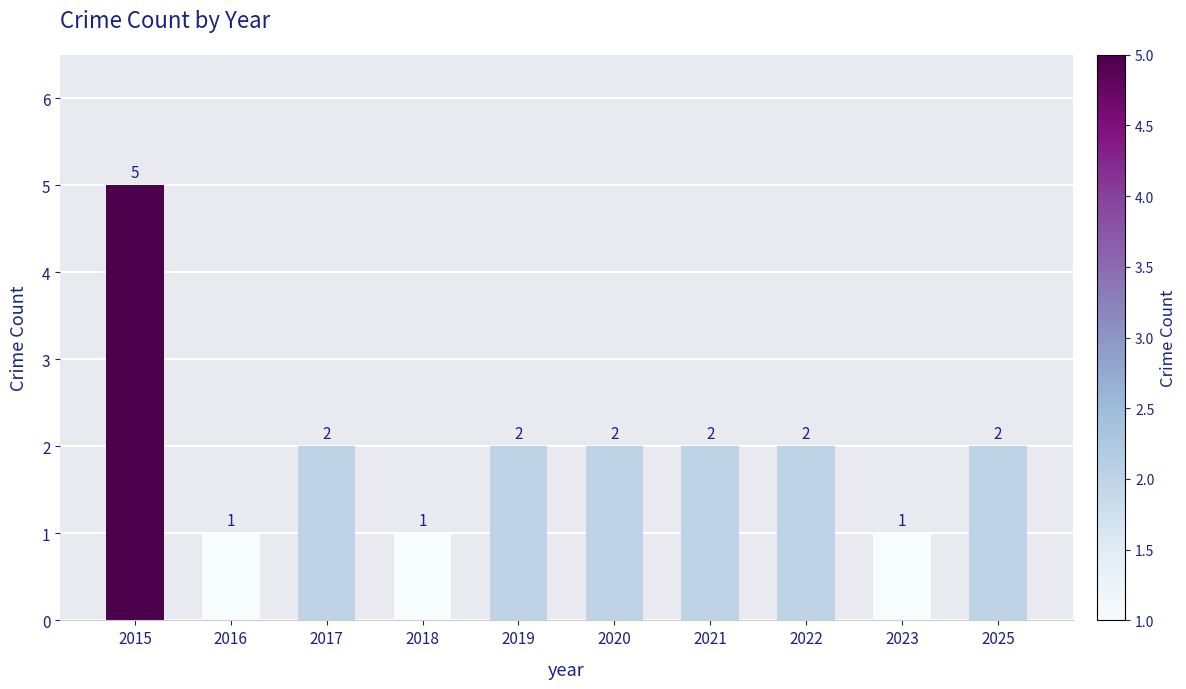

Count the values in the range 1 to 2.

9